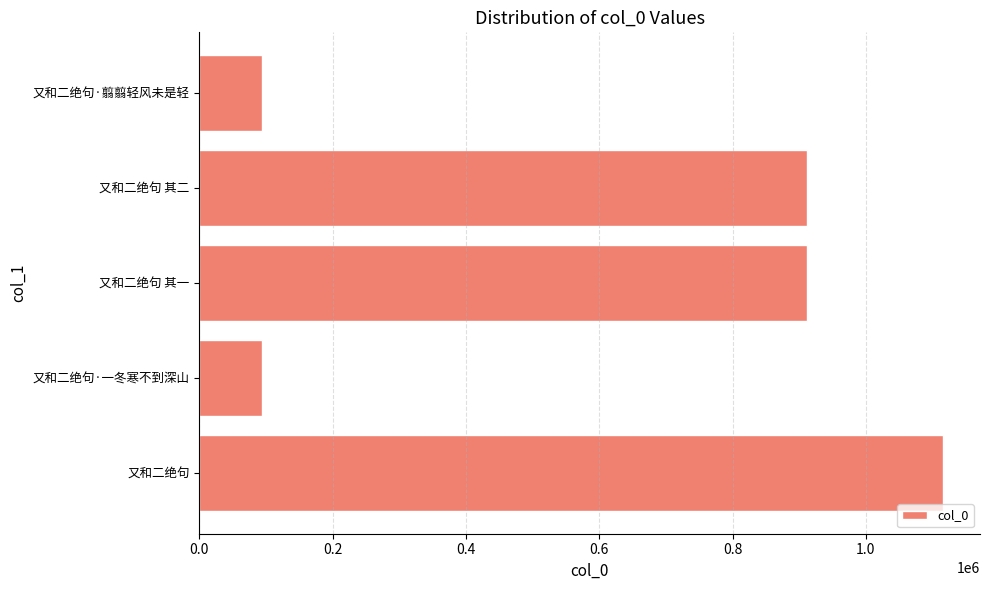

What is the maximum value shown in the chart?

1115345